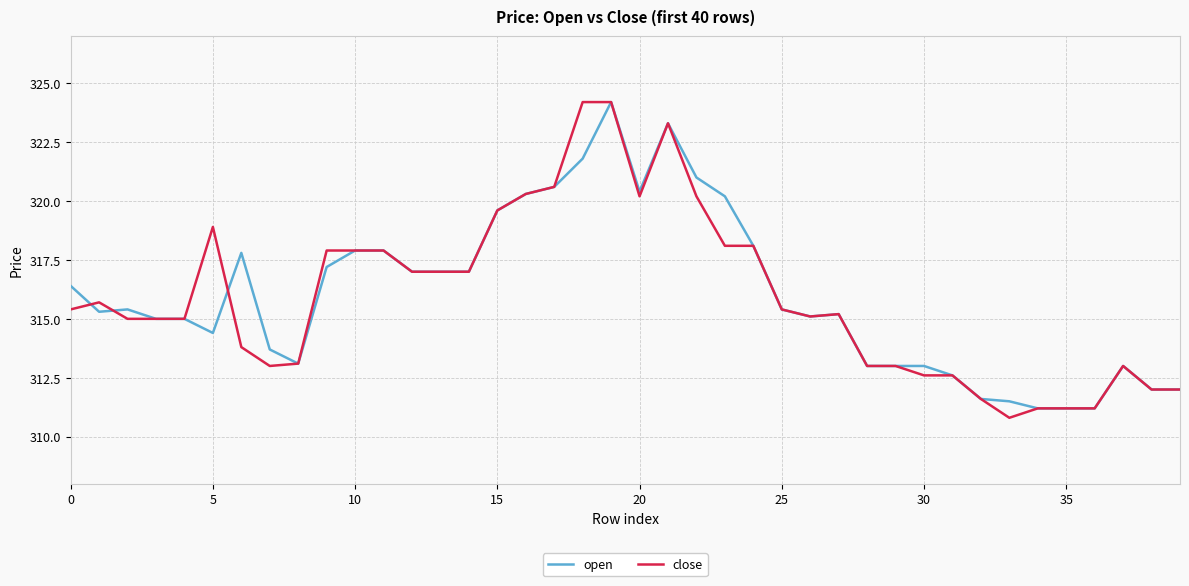

What is the minimum value shown in the chart?

310.8